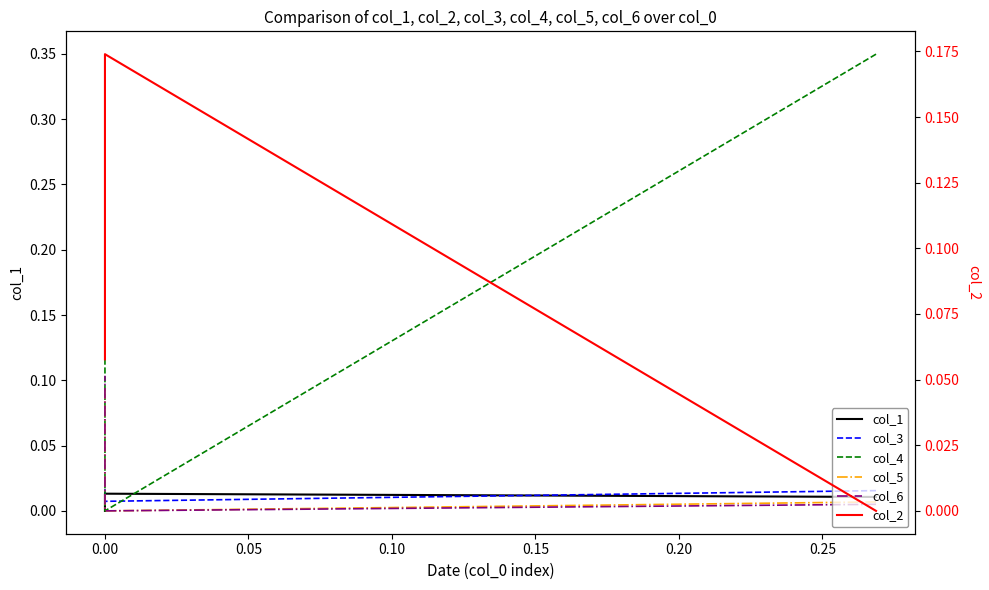

How many lines are shown in the chart?

6